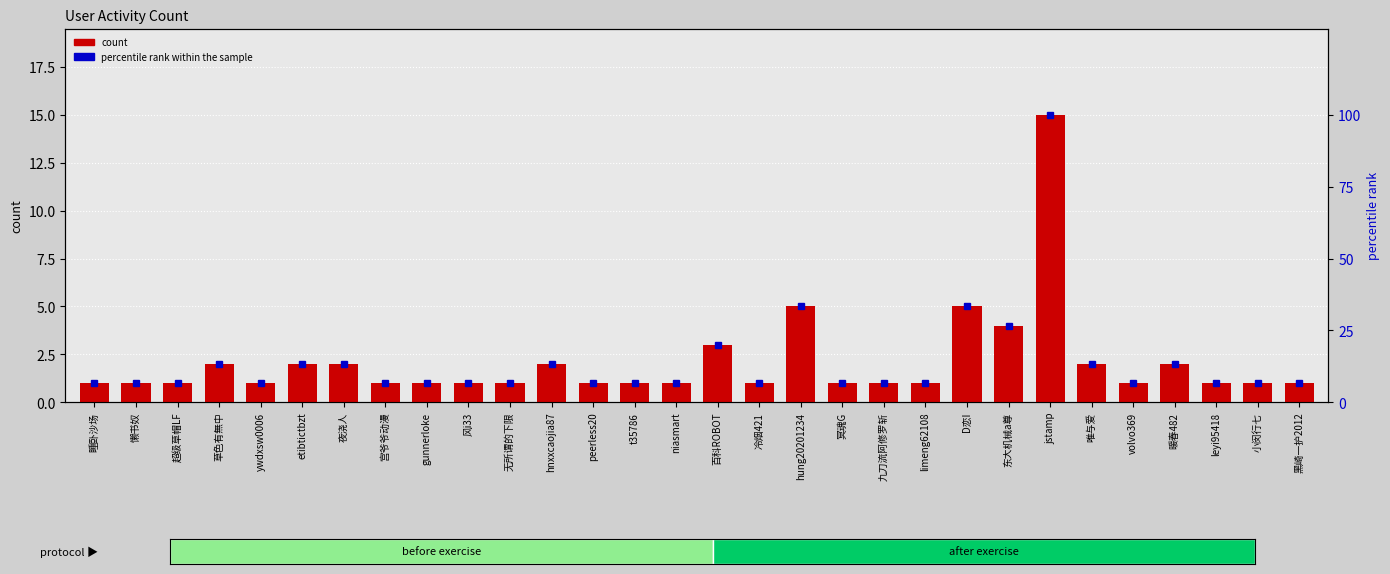

Reading left to right, what are all the values shown in this chart?

count: 睡卧沙场=1.0	懒书奴=1.0	超级草帽LF=1.0	草色有無中=2.0	ywdxsw0006=1.0	etibtictbzt=2.0	夜浇人=2.0	宫爷爷动漫=1.0	gunnerloke=1.0	风i33=1.0	无所谓的下限=1.0	hnxxcaojia87=2.0	peerless20=1.0	t35786=1.0	niasmart=1.0	百科ROBOT=3.0	冷烟421=1.0	hung20201234=5.0	冥魂G=1.0	九刀流阿修罗斩=1.0	limeng62108=1.0	D恋I=5.0	东大机械a尊=4.0	jstamp=15.0	唯与爱=2.0	volvo369=1.0	暖春482=2.0	leyi95418=1.0	小闵行七=1.0	黑崎一护2012=1.0
percentile rank within the sample: 睡卧沙场=6.7	懒书奴=6.7	超级草帽LF=6.7	草色有無中=13.3	ywdxsw0006=6.7	etibtictbzt=13.3	夜浇人=13.3	宫爷爷动漫=6.7	gunnerloke=6.7	风i33=6.7	无所谓的下限=6.7	hnxxcaojia87=13.3	peerless20=6.7	t35786=6.7	niasmart=6.7	百科ROBOT=20.0	冷烟421=6.7	hung20201234=33.3	冥魂G=6.7	九刀流阿修罗斩=6.7	limeng62108=6.7	D恋I=33.3	东大机械a尊=26.7	jstamp=100.0	唯与爱=13.3	volvo369=6.7	暖春482=13.3	leyi95418=6.7	小闵行七=6.7	黑崎一护2012=6.7